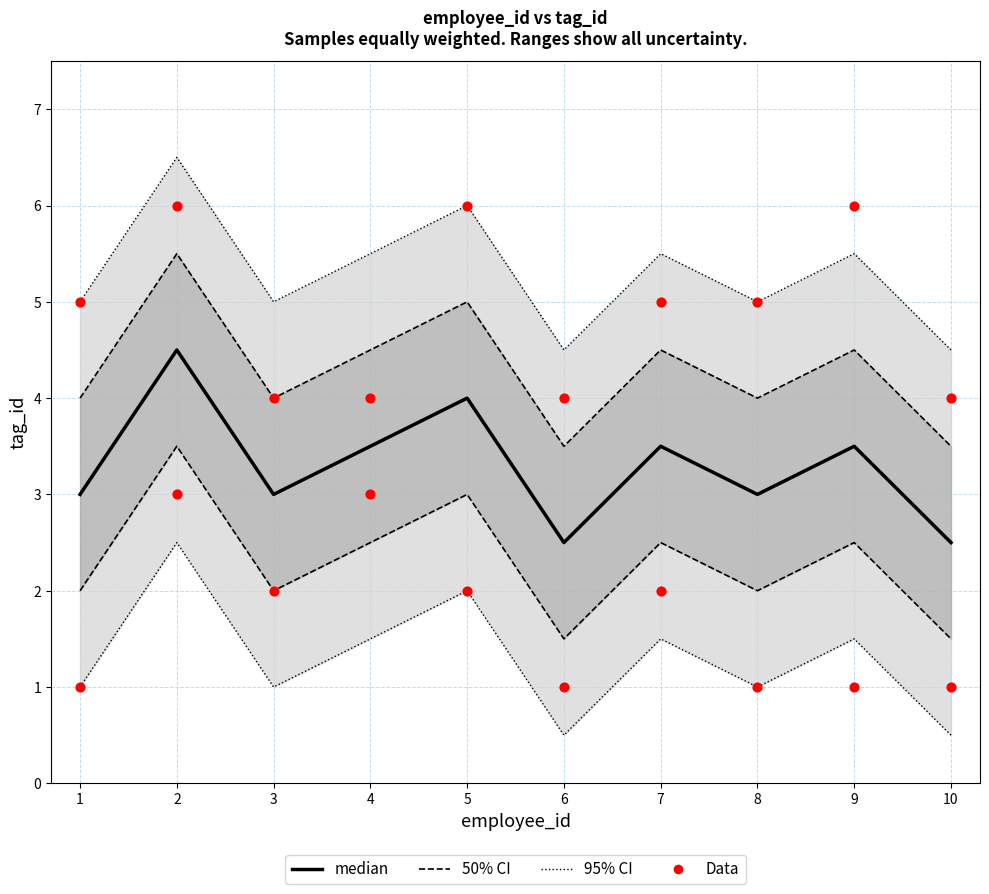

At how many categories does at least one series exceed 1?

10